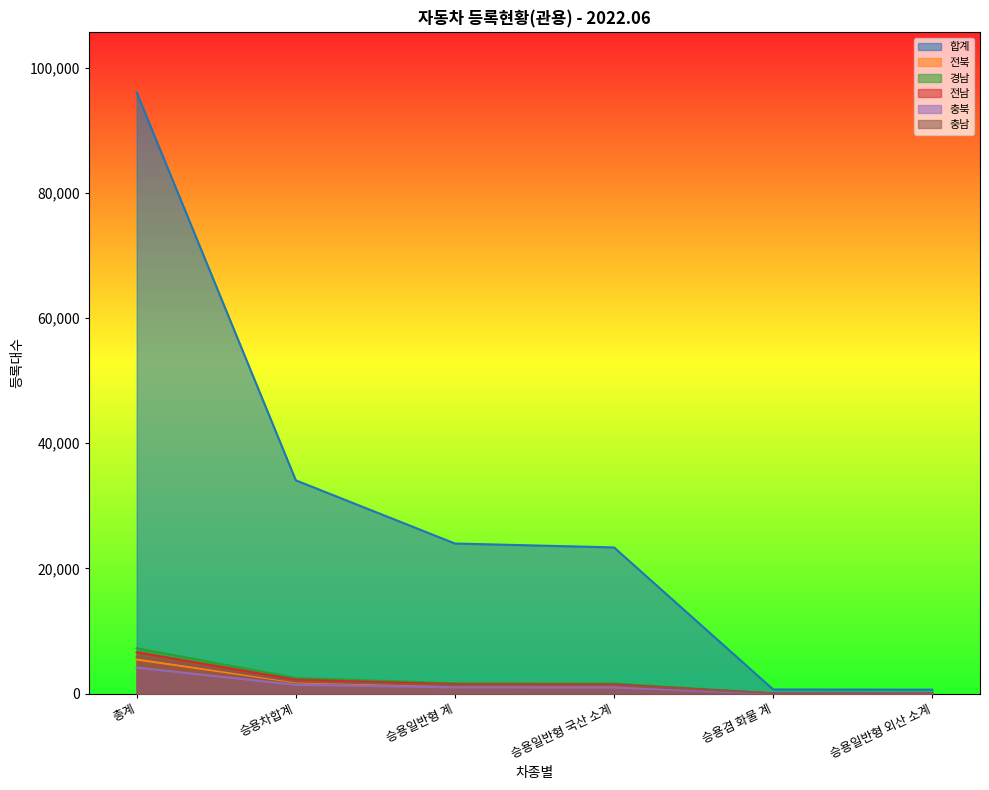

List the series in order of their peak value, highest first.

합계, 경남, 전남, 충남, 전북, 충북